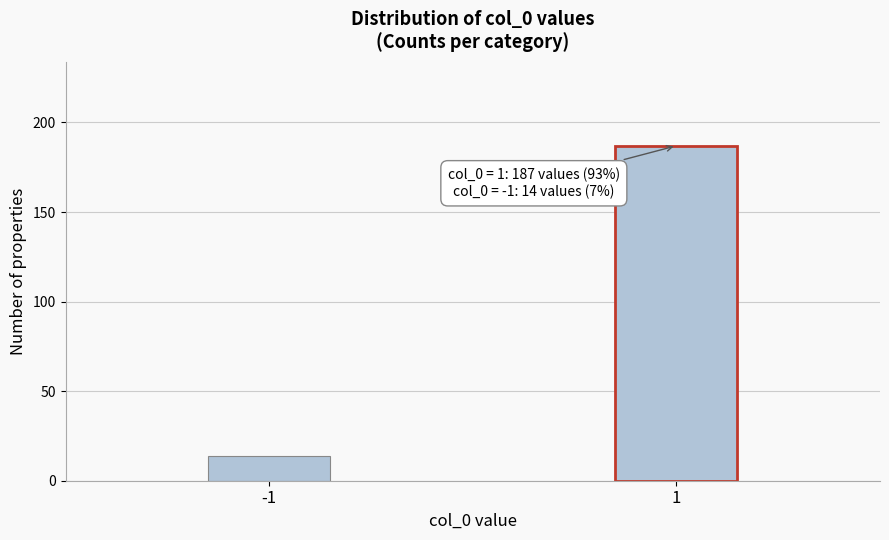

Reading left to right, extract all data points from this chart.

-1=14	1=187